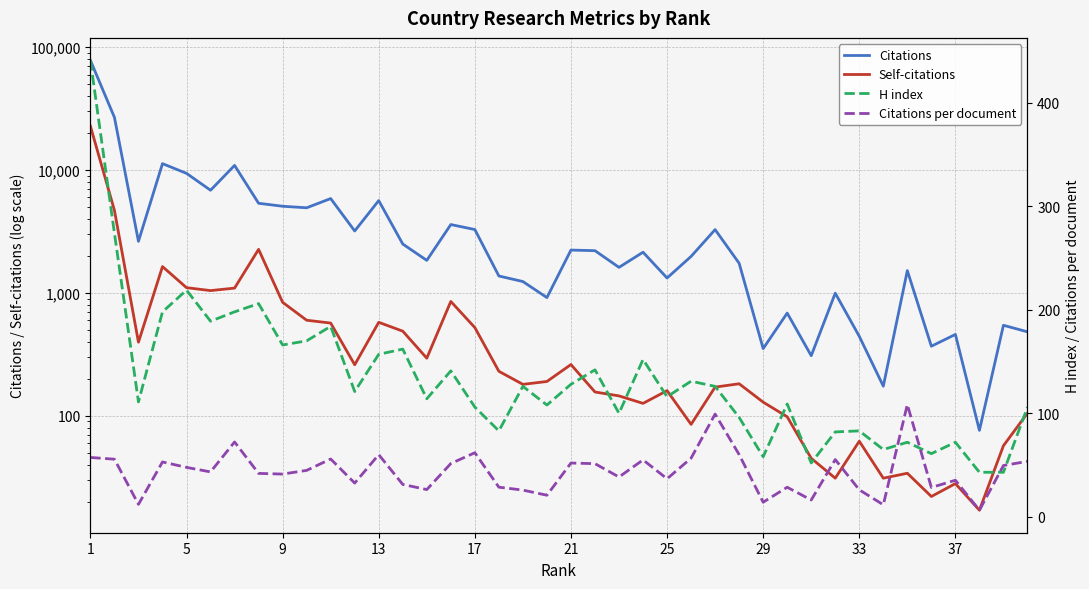

What are all the series names shown in the legend?

Citations, Self-citations, H index, Citations per document